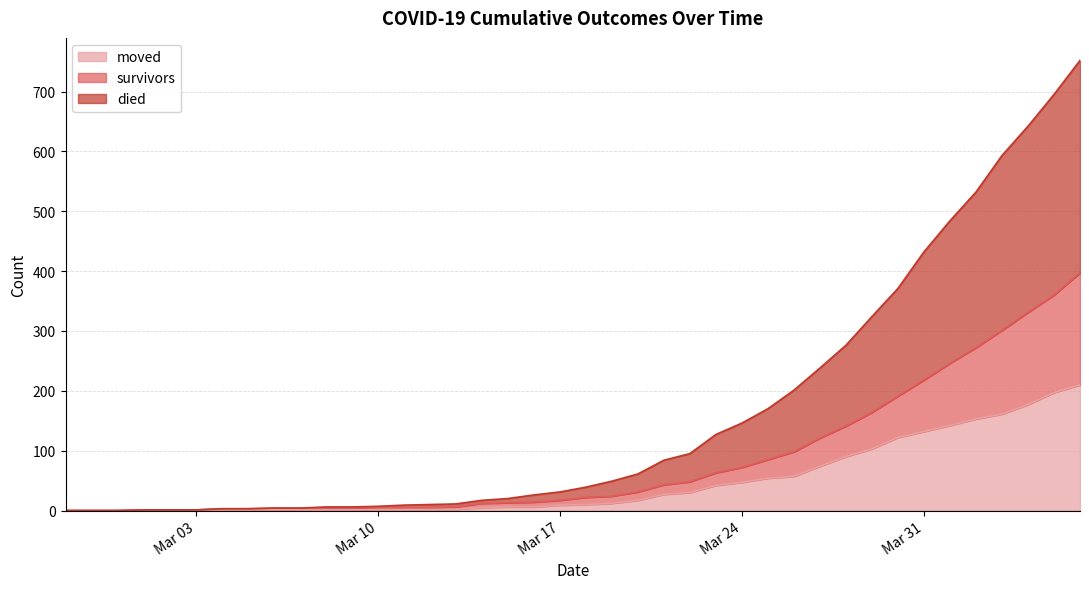

The survivors series shows 3 at 2020-03-05. True or false?

True